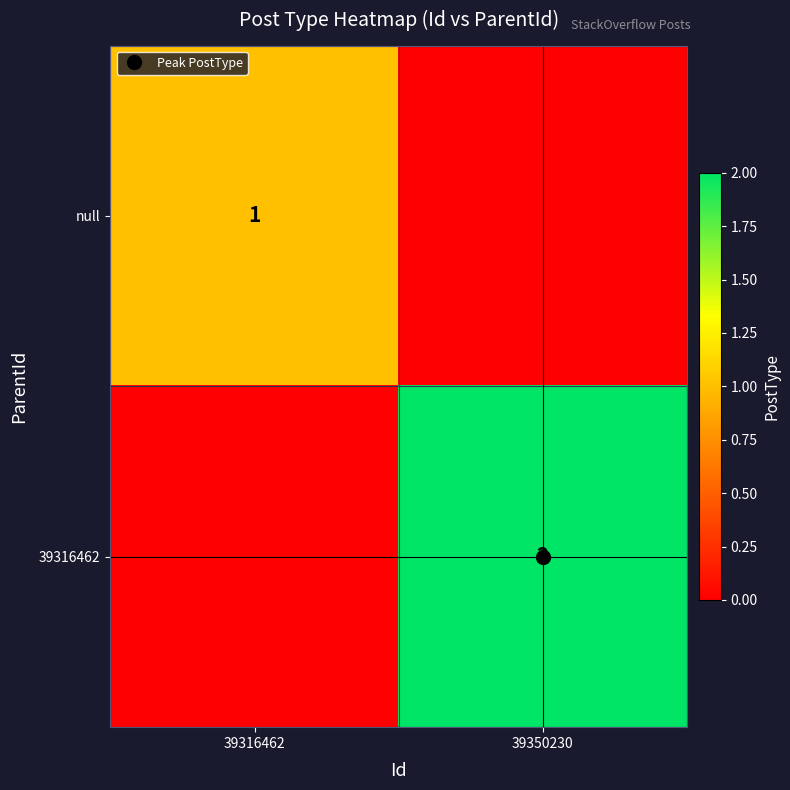

Which series changed the most between 39316462 and 39350230?

39316462